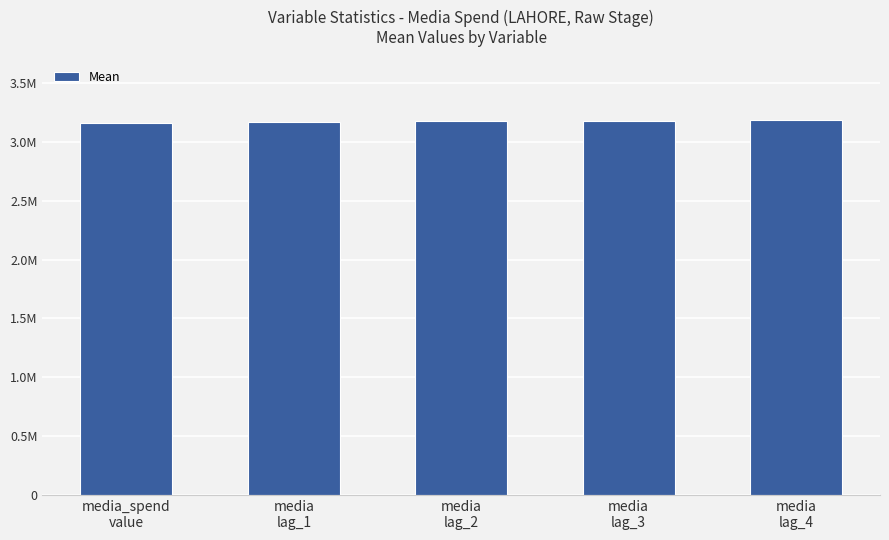

Which has a higher value, media
lag_2 or media
lag_3?

media
lag_3